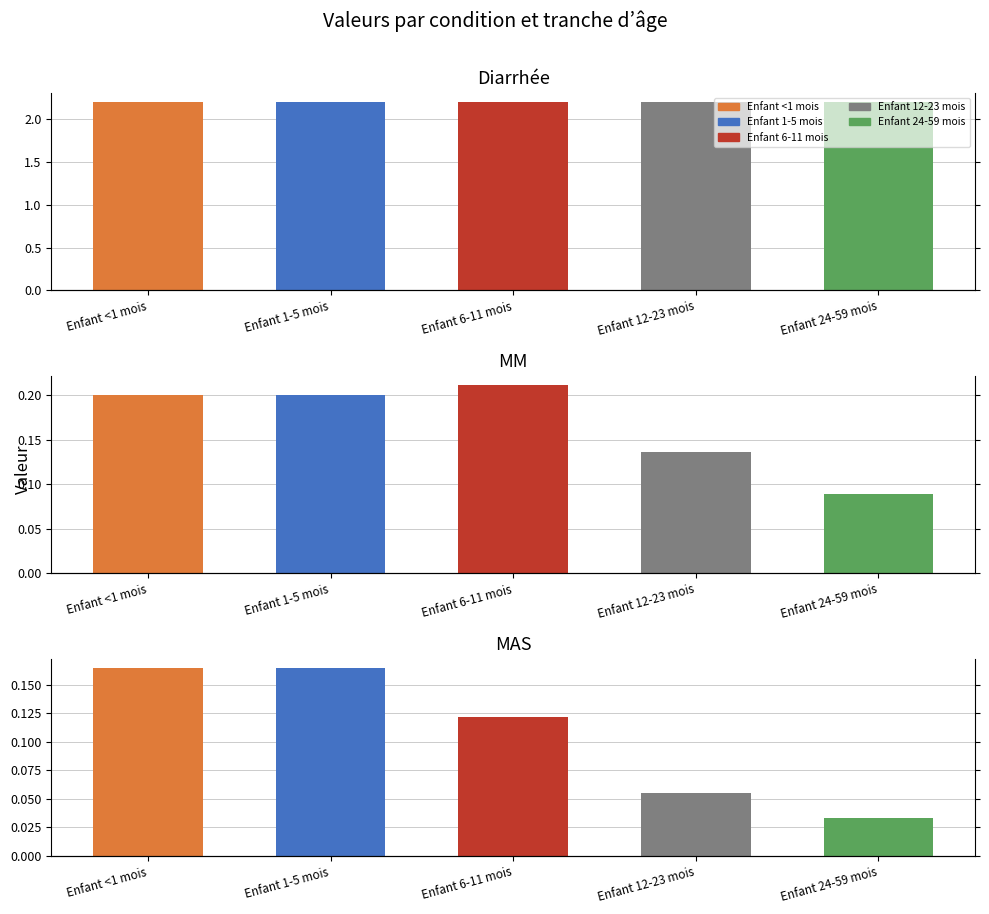

What is the spread (max minus min) of values at Enfant 6-11 mois?

2.1